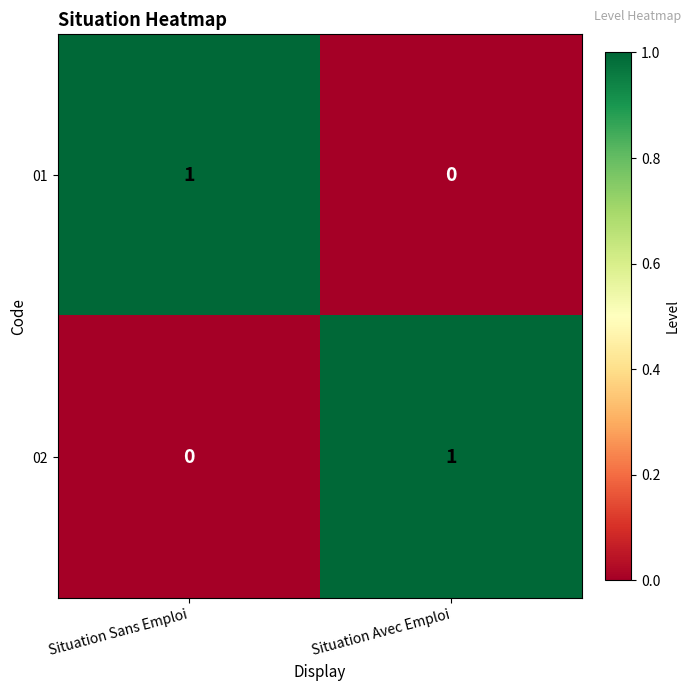

What is the spread (max minus min) of values at Situation Sans Emploi?

1